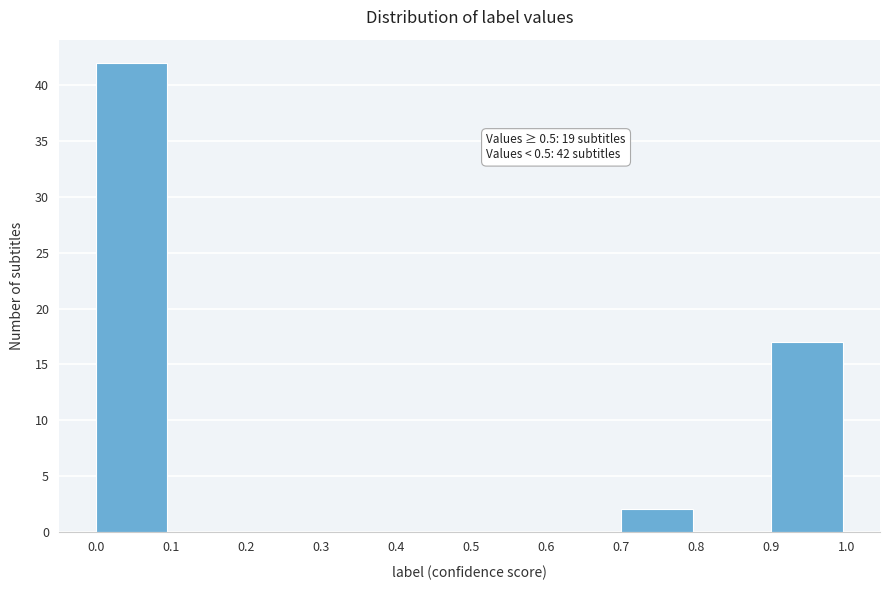

Over which range of the x-axis is the bar tallest?

0.0 to 0.1